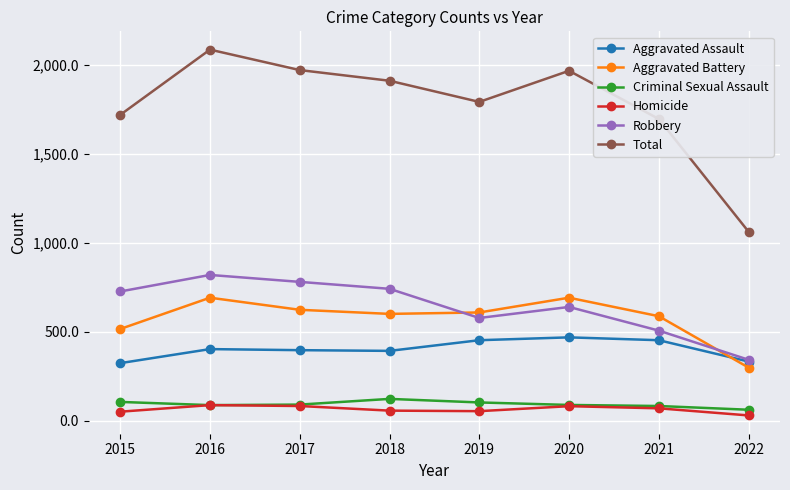

At how many categories does at least one series exceed 43?

8